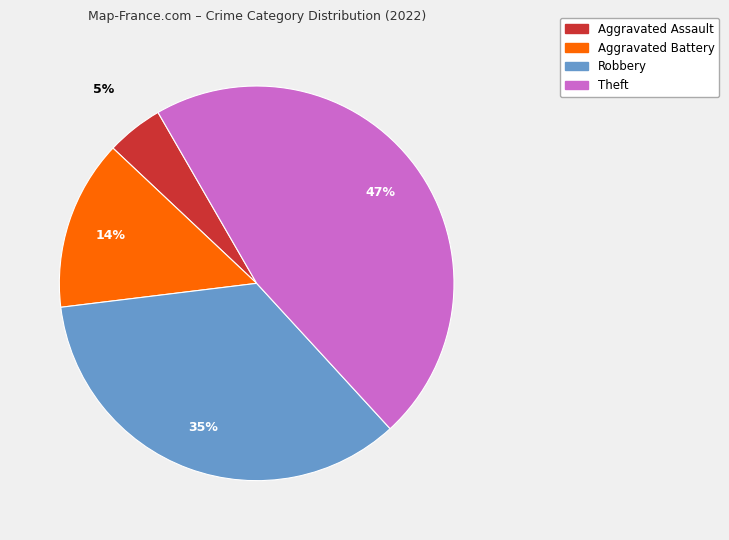

Is there any slice that represents more than half of the pie?

No